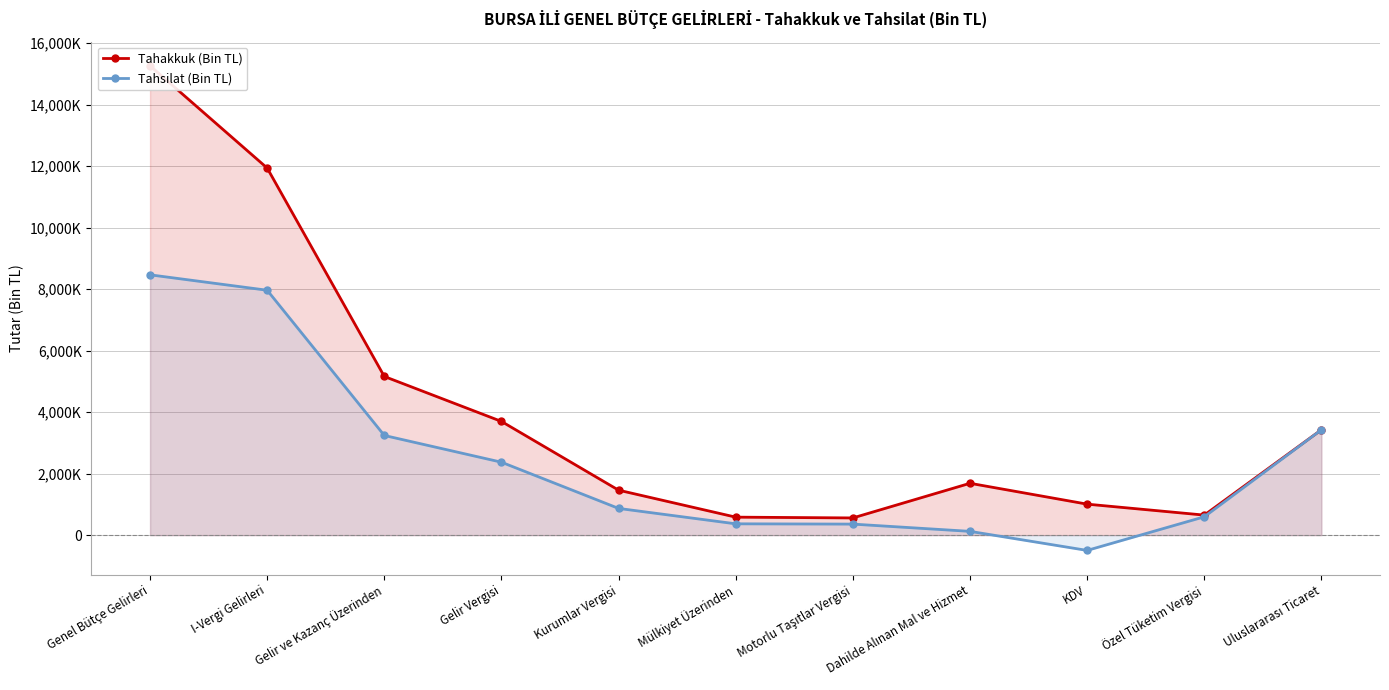

What position from the right is Gelir Vergisi?

8